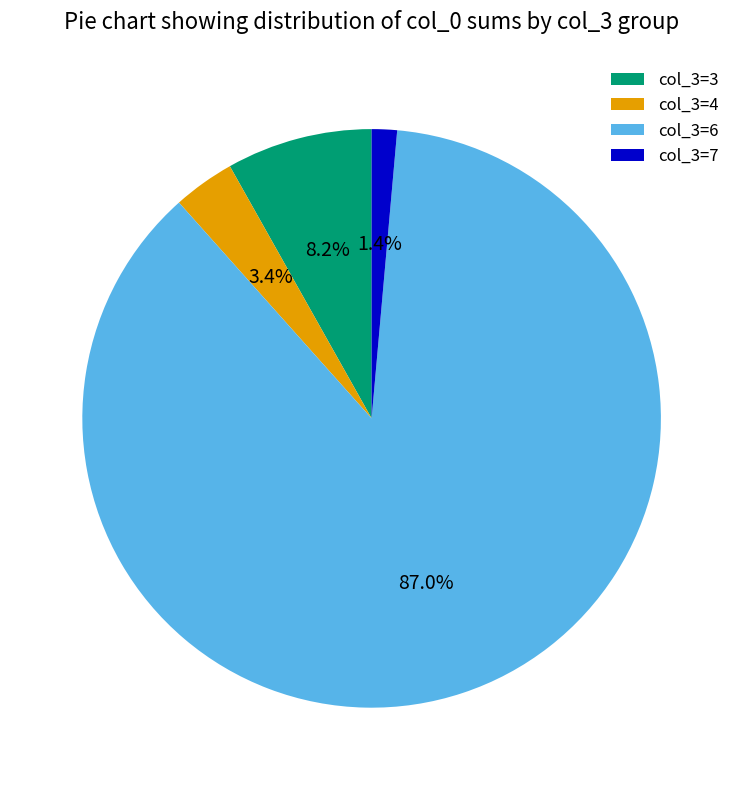

Does any single category account for the majority?

Yes